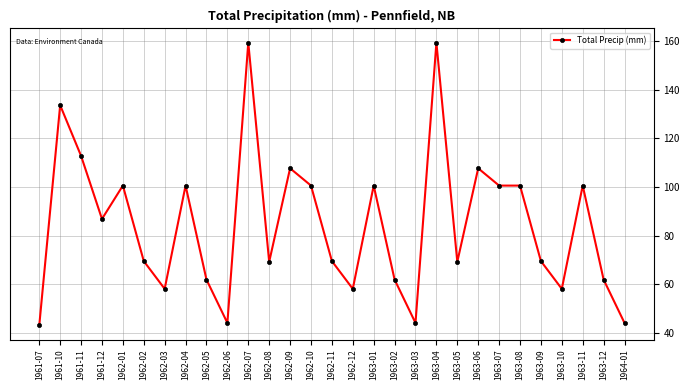

True or false: the data has more than 0 interior local peaks.

True